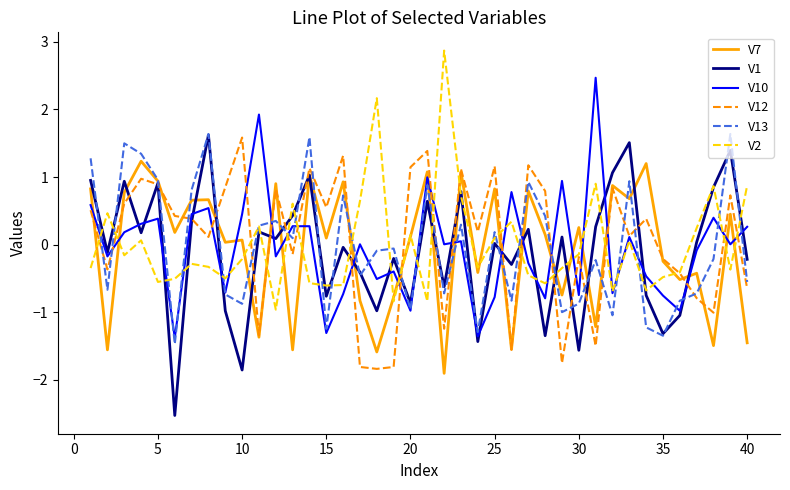

True or false: V1 has more than 2 points higher than both neighbors.

True